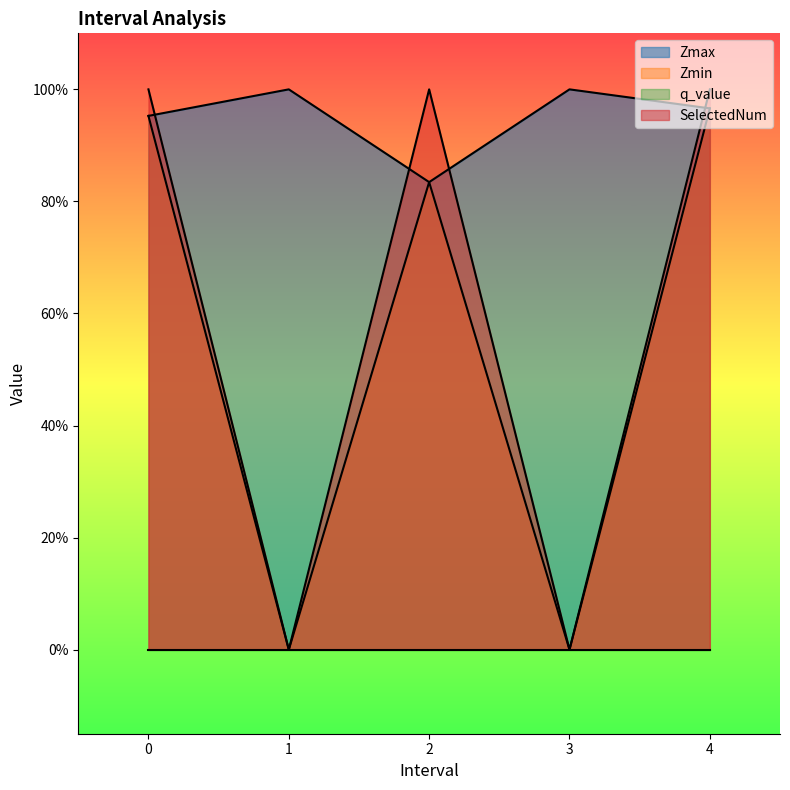

Does the chart display data point markers on the line(s)?

No